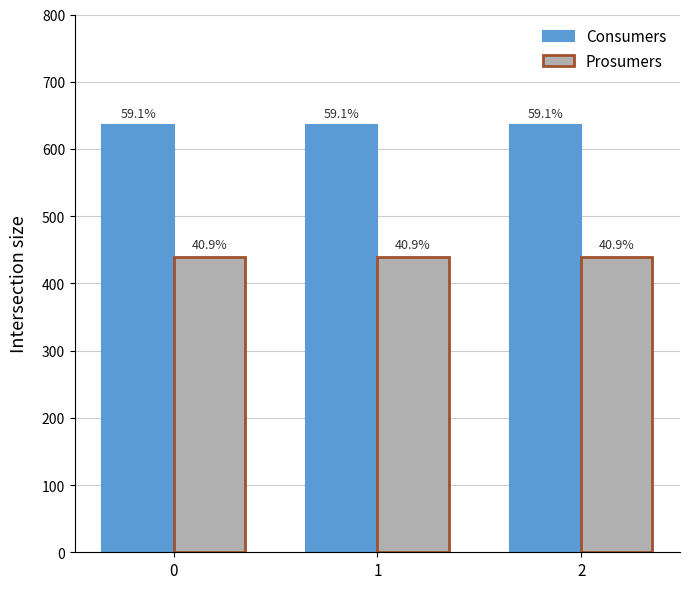

Reading right to left, list all the values displayed in this chart.

Consumers: 2=635	1=635	0=635
Prosumers: 2=440	1=440	0=440